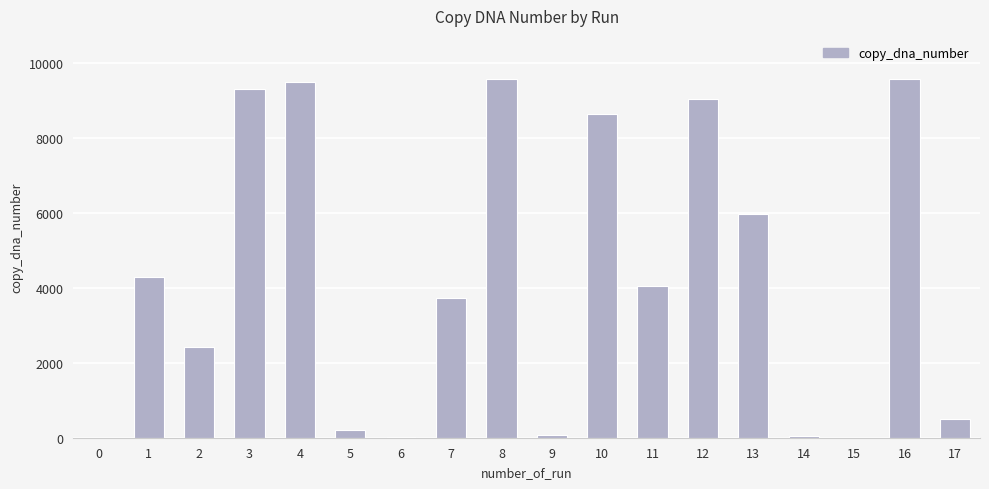

The value at 2 is 2426. True or false?

True